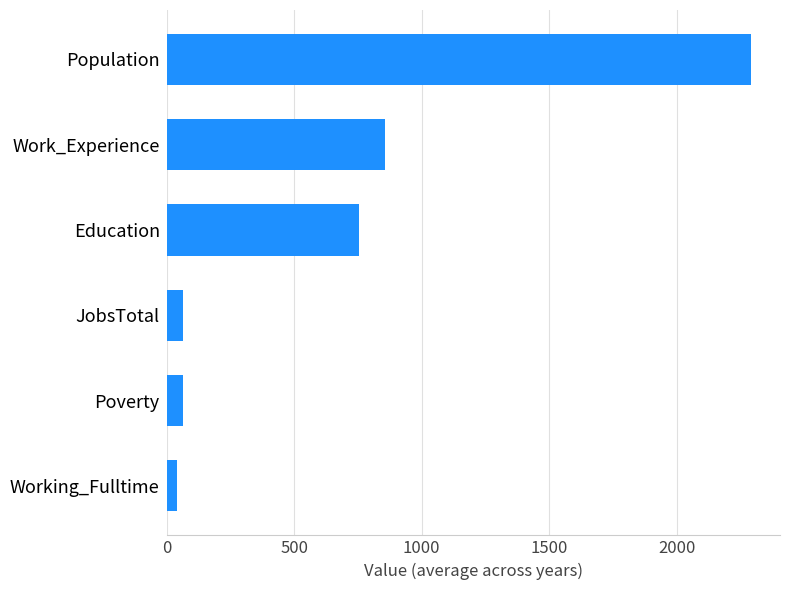

Between Population and Poverty, which is larger?

Population